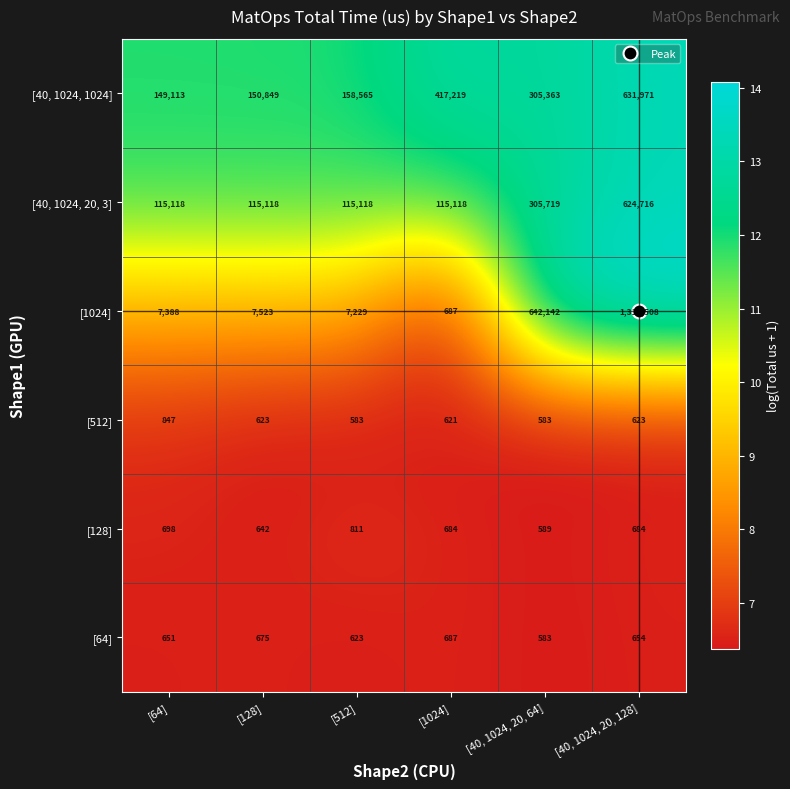

Between [64] and [40, 1024, 20, 64], which series saw the biggest shift?

[1024]